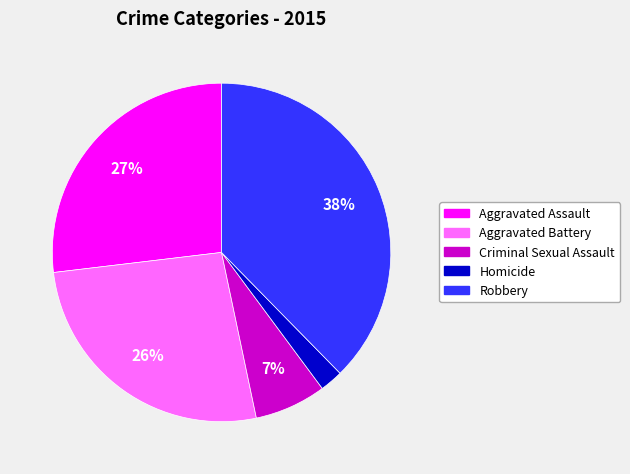

To the nearest percent, what is the difference between the Aggravated Assault and Criminal Sexual Assault slice percentages?

20%